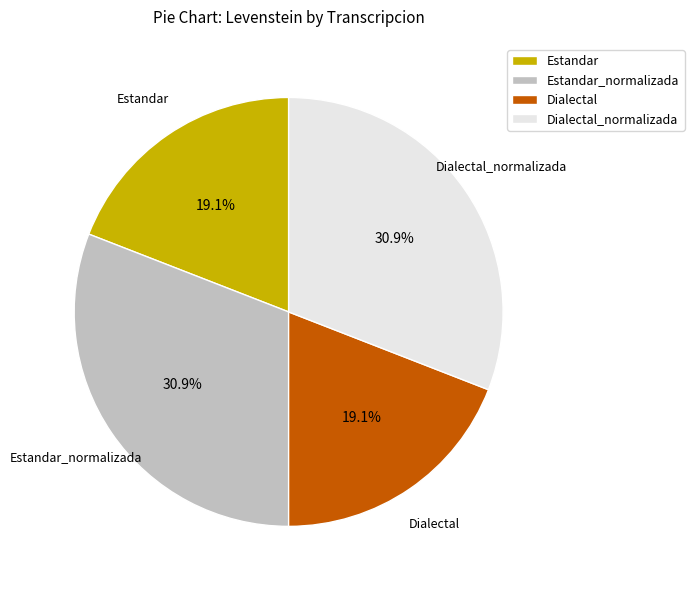

Is it true that Estandar is 19% of the pie?

True